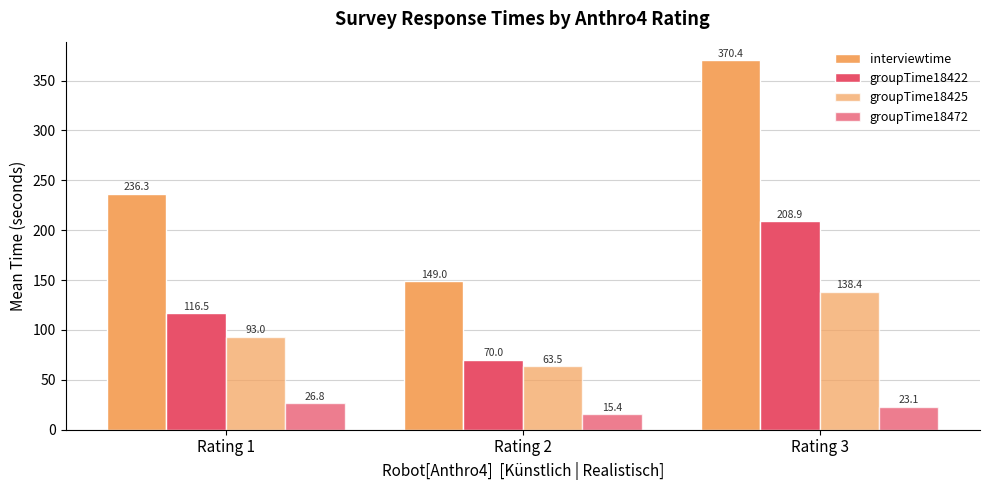

Does the chart contain stacked bars?

No